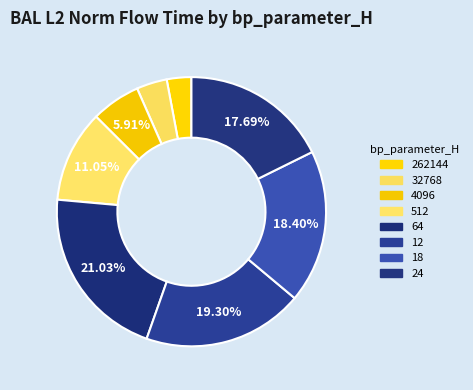

Which has a higher value, 64 or 24?

64